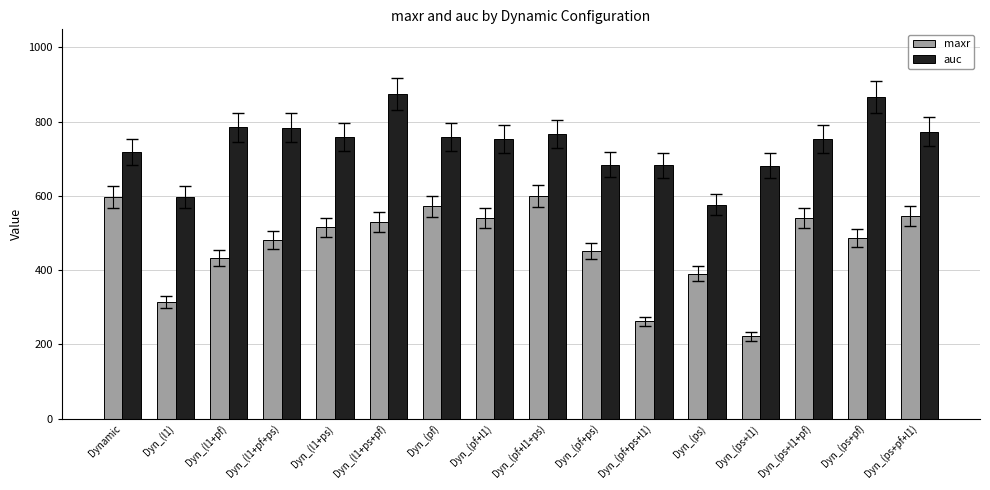

At which category does the chart reach its minimum across all series?

Dyn_(ps+l1)